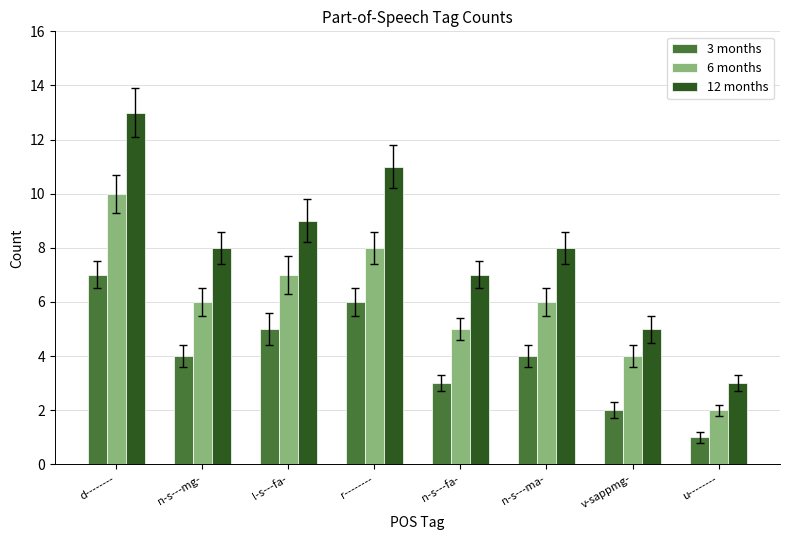

Reading left to right, transcribe all the data shown in this chart.

3 months: d--------=7	n-s---mg-=4	l-s---fa-=5	r--------=6	n-s---fa-=3	n-s---ma-=4	v-sappmg-=2	u--------=1
6 months: d--------=10	n-s---mg-=6	l-s---fa-=7	r--------=8	n-s---fa-=5	n-s---ma-=6	v-sappmg-=4	u--------=2
12 months: d--------=13	n-s---mg-=8	l-s---fa-=9	r--------=11	n-s---fa-=7	n-s---ma-=8	v-sappmg-=5	u--------=3